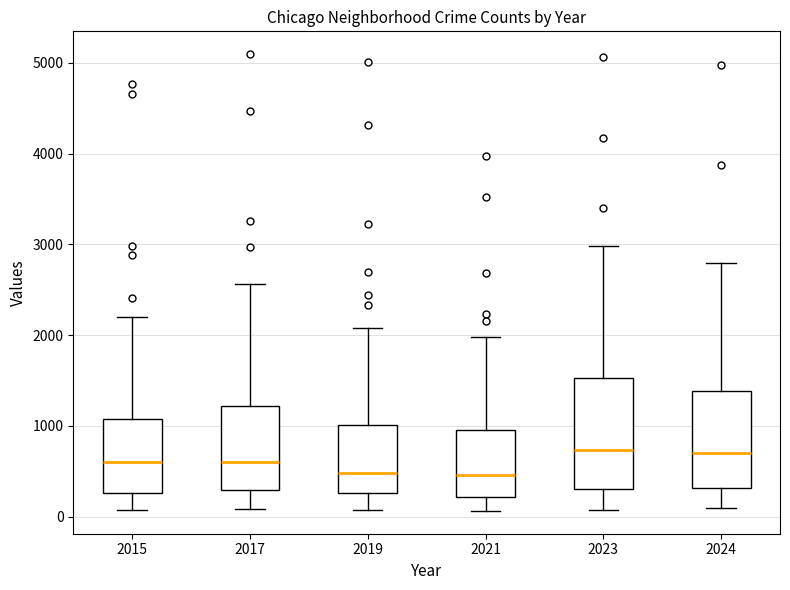

Reading left to right, transcribe this box plot: for each box, give where its median line is, the range the box spans, and where its two whiskers end, as read against the y-axis. The values are not printed on the chart, so give them approximately, as read against the axis.

2015: median 600, box 300 to 1100, whiskers 100 to 2200
2017: median 600, box 300 to 1200, whiskers 100 to 2600
2019: median 500, box 300 to 1000, whiskers 100 to 2100
2021: median 500, box 200 to 900, whiskers 100 to 2000
2023: median 700, box 300 to 1500, whiskers 100 to 3000
2024: median 700, box 300 to 1400, whiskers 100 to 2800